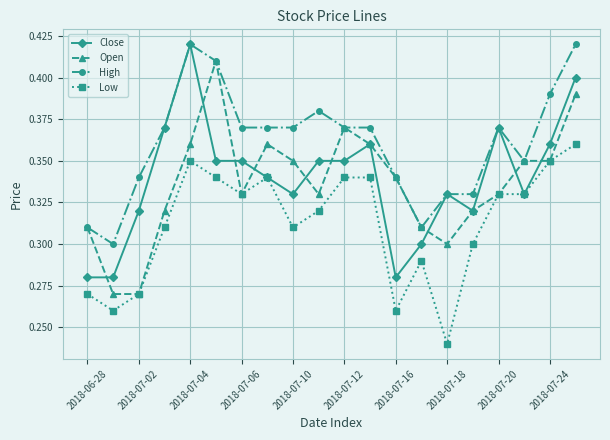

How many lines are shown in the chart?

4